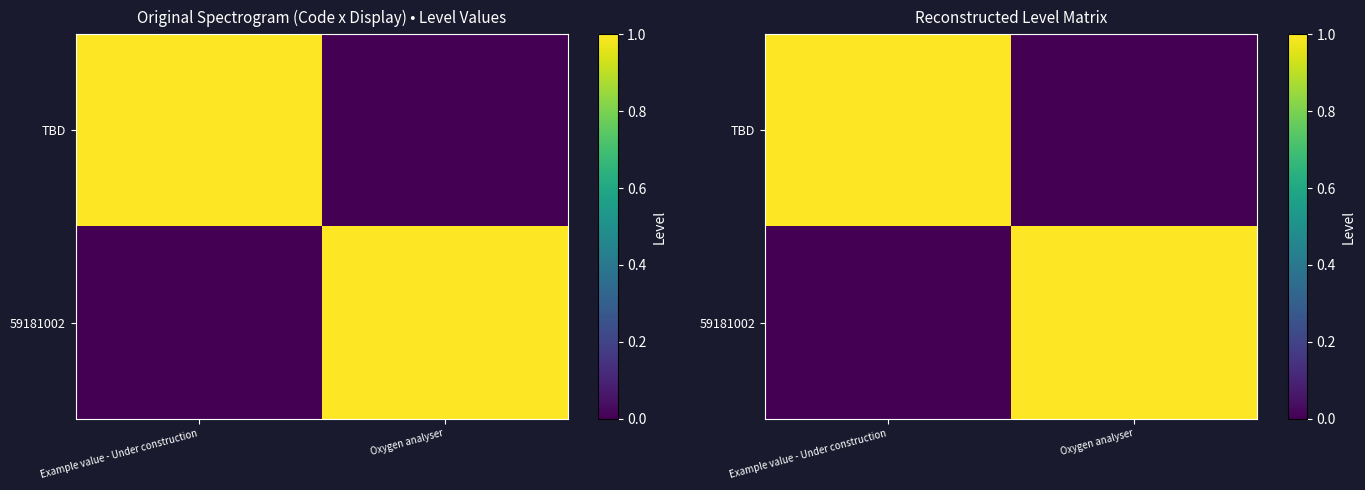

At which label does 59181002 reach its minimum?

Example value - Under construction